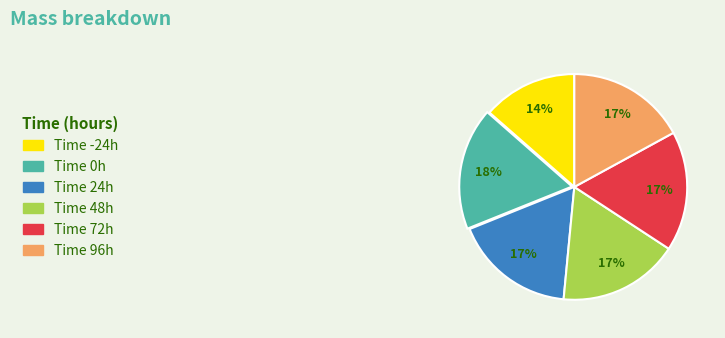

Is there any slice that represents more than half of the pie?

No